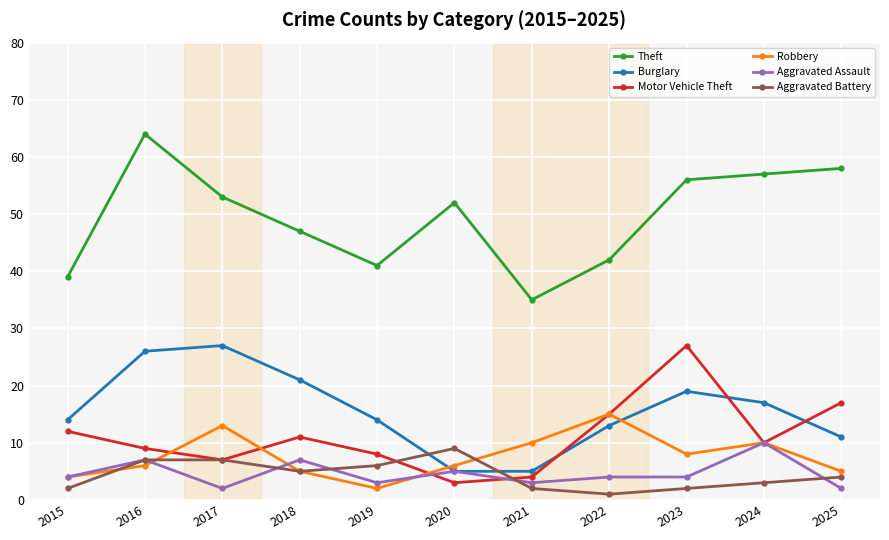

What is the difference between the highest and lowest values at 2024?

54